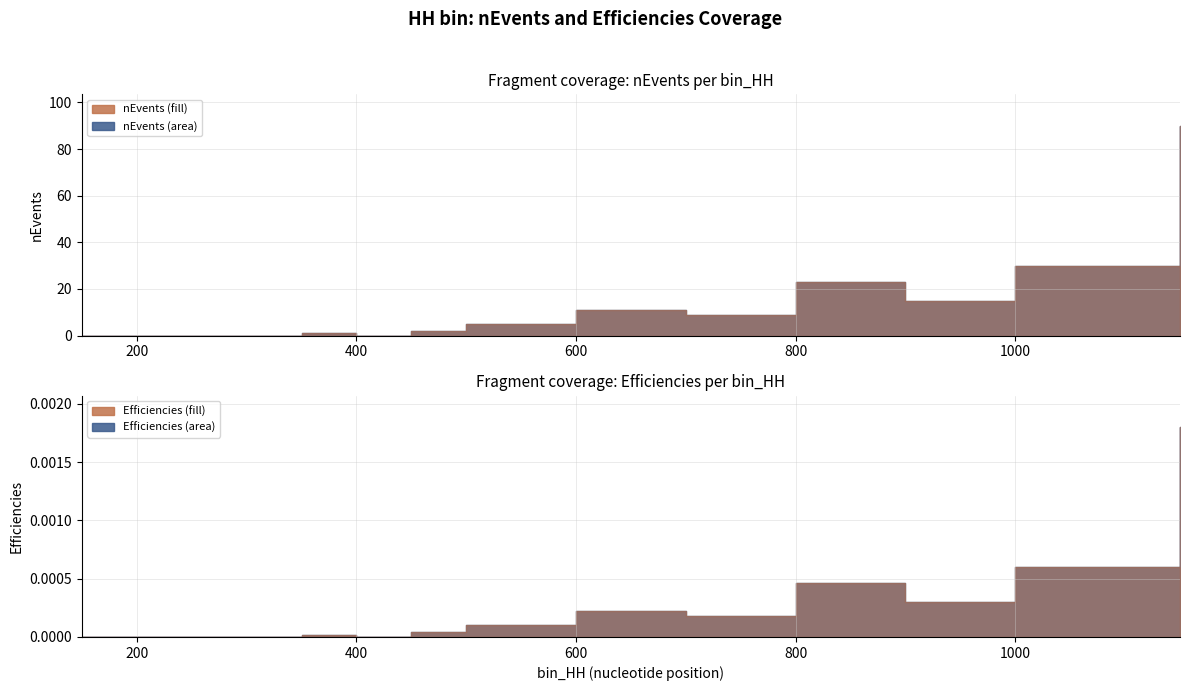

Is it true that Efficiencies equals 0.0 at 800?

False